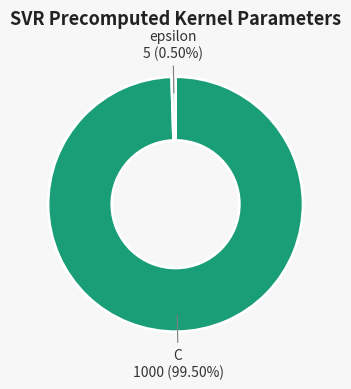

How many segments does this pie chart have?

2